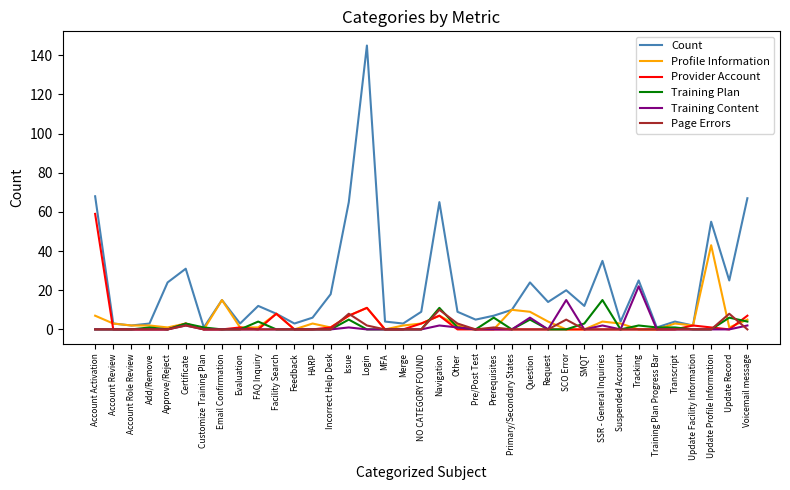

How many lines are shown in the chart?

6